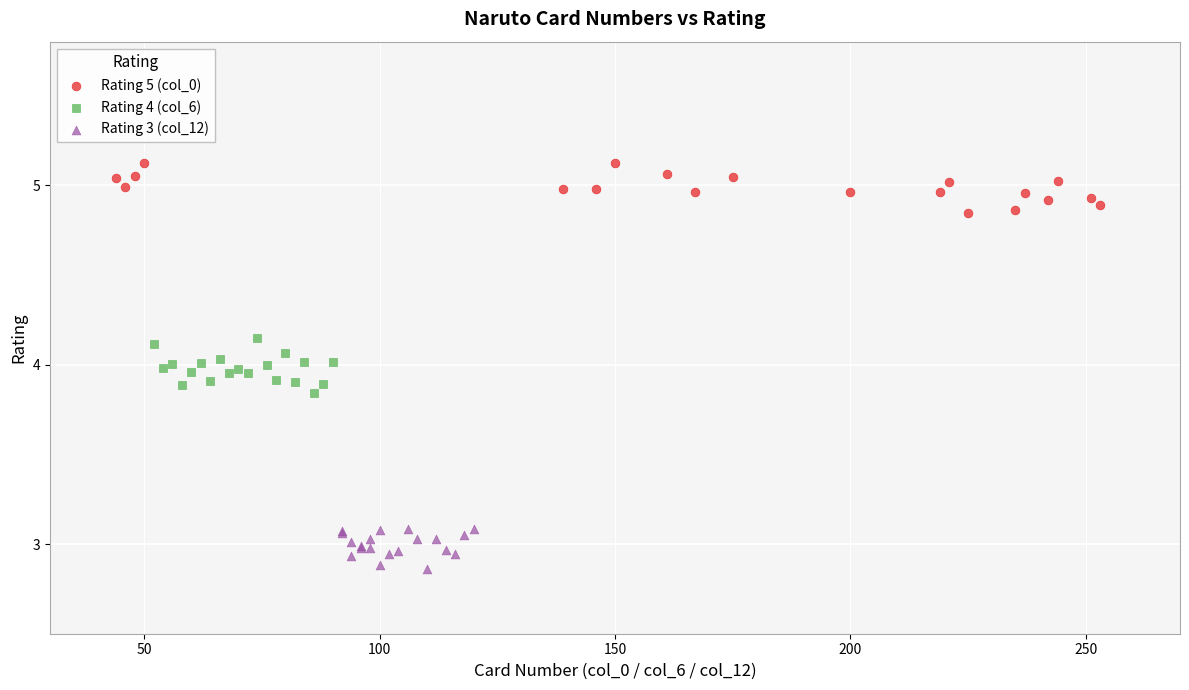

What are all the series names shown in the legend?

Rating 5 (col_0), Rating 4 (col_6), Rating 3 (col_12)